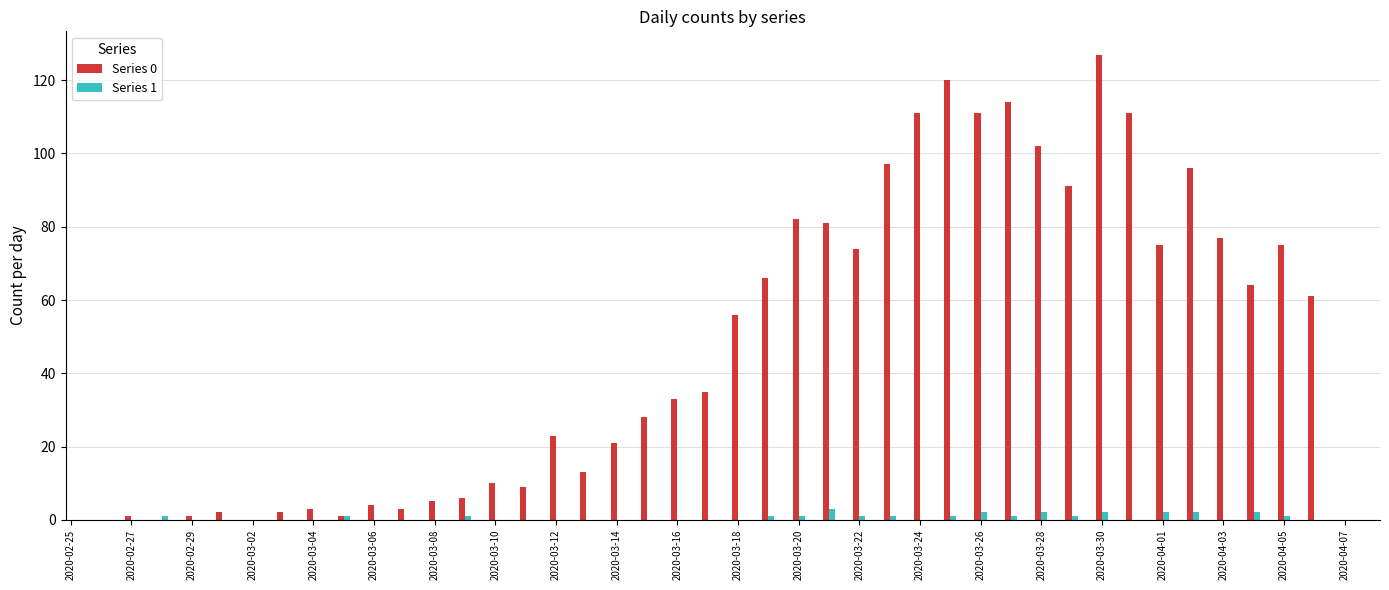

What is the greatest value displayed?

127